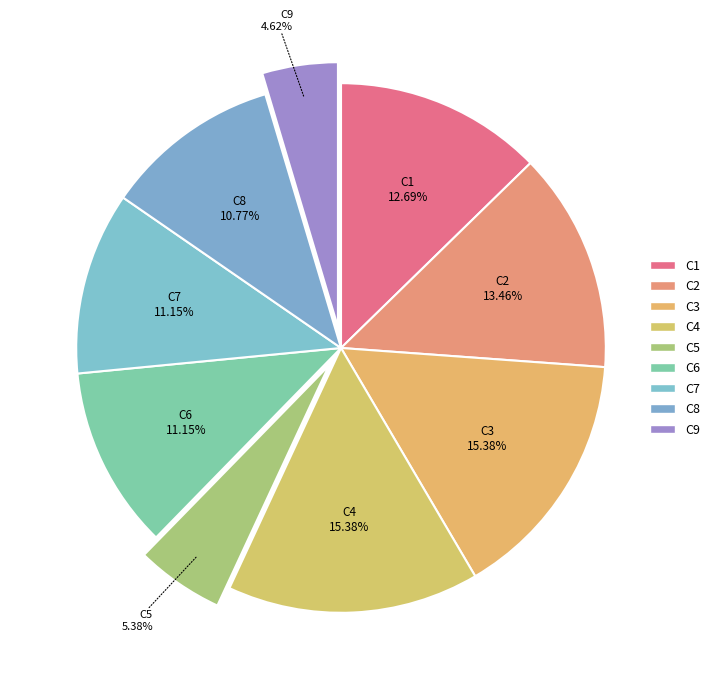

What is the smallest slice in the pie chart?

C9